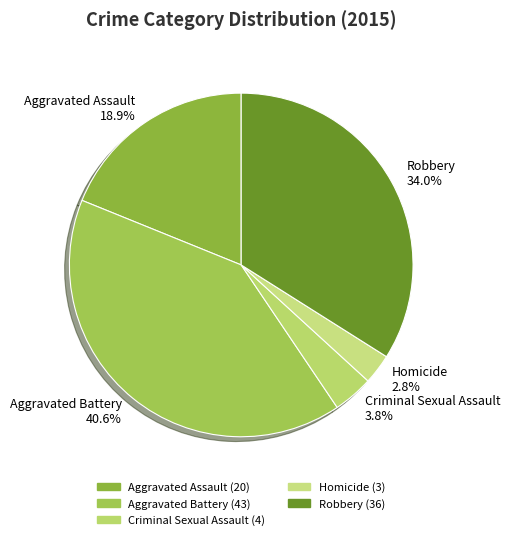

To the nearest percent, what is the combined percentage of Robbery and Homicide?

37%